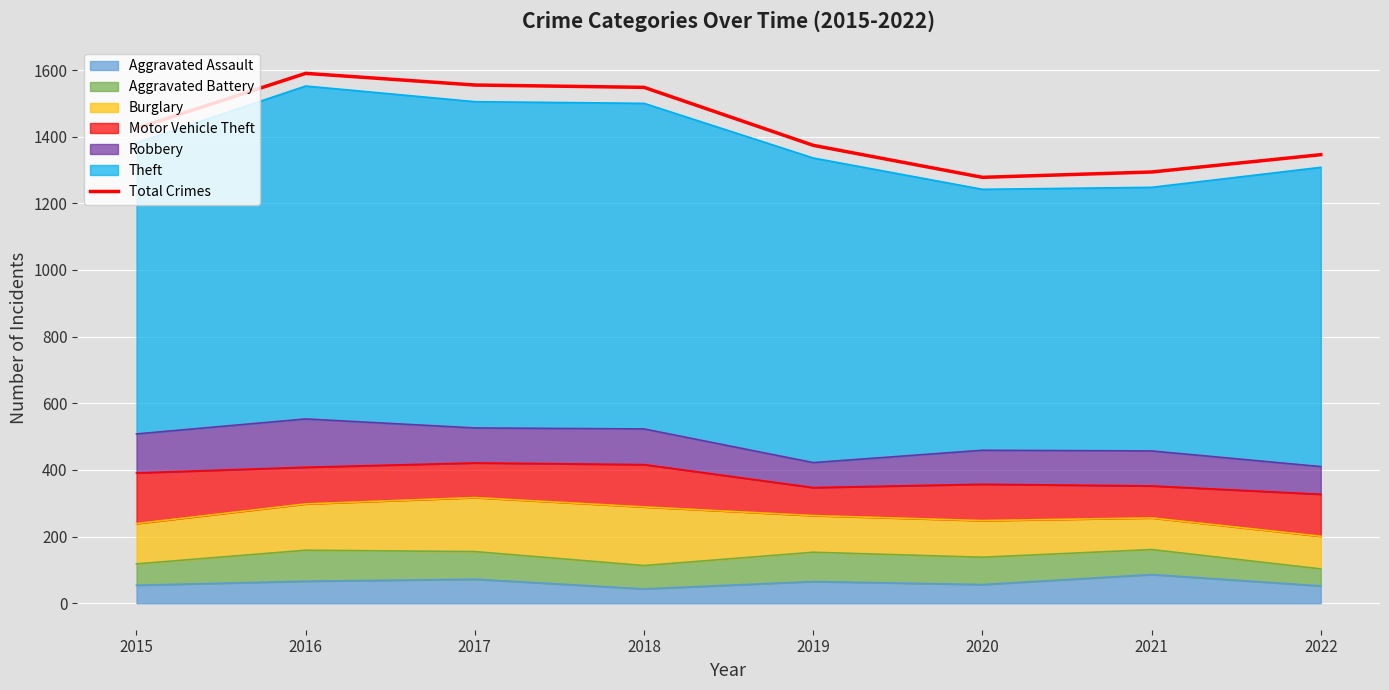

How many data points are above 1425?

3